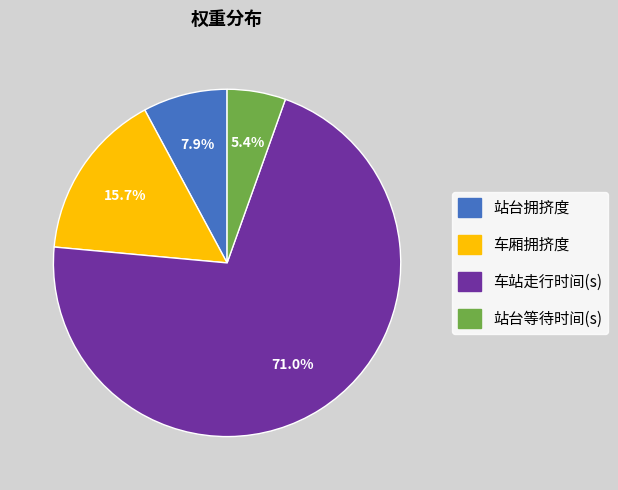

Which category has the biggest portion of the pie?

车站走行时间(s)